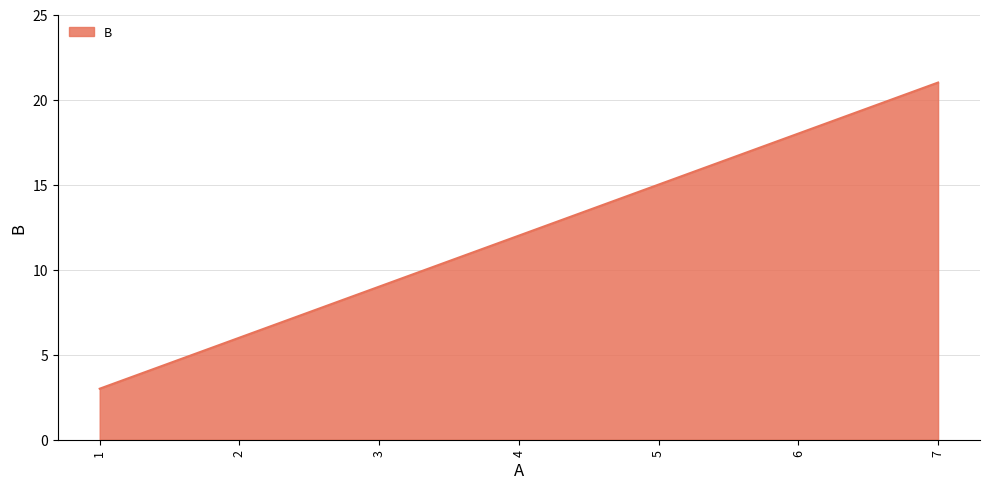

Reading right to left, extract all data points from this chart.

7=21	6=18	5=15	4=12	3=9	2=6	1=3